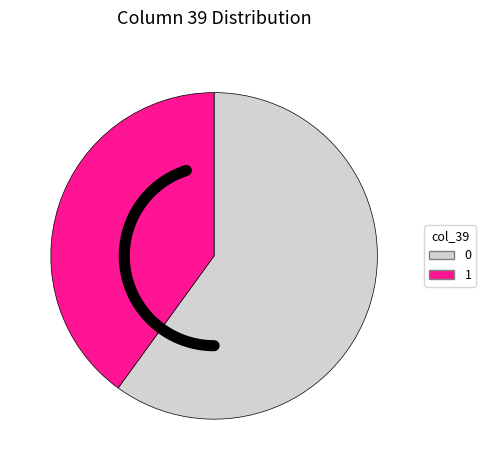

What percentage do 1 and 0 together represent?

100.0%